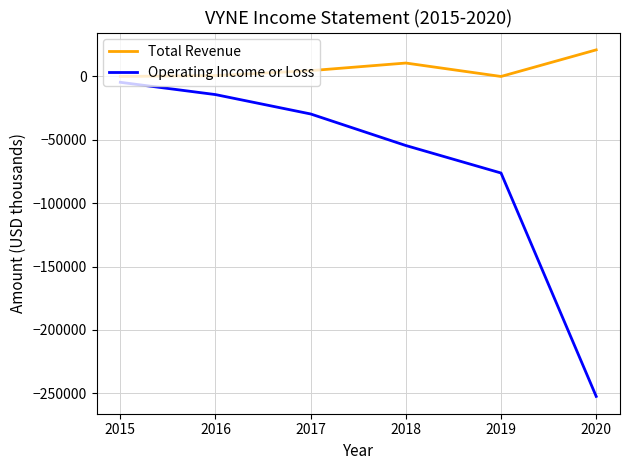

Between 2019 and 2020, which series saw the biggest shift?

Operating Income or Loss